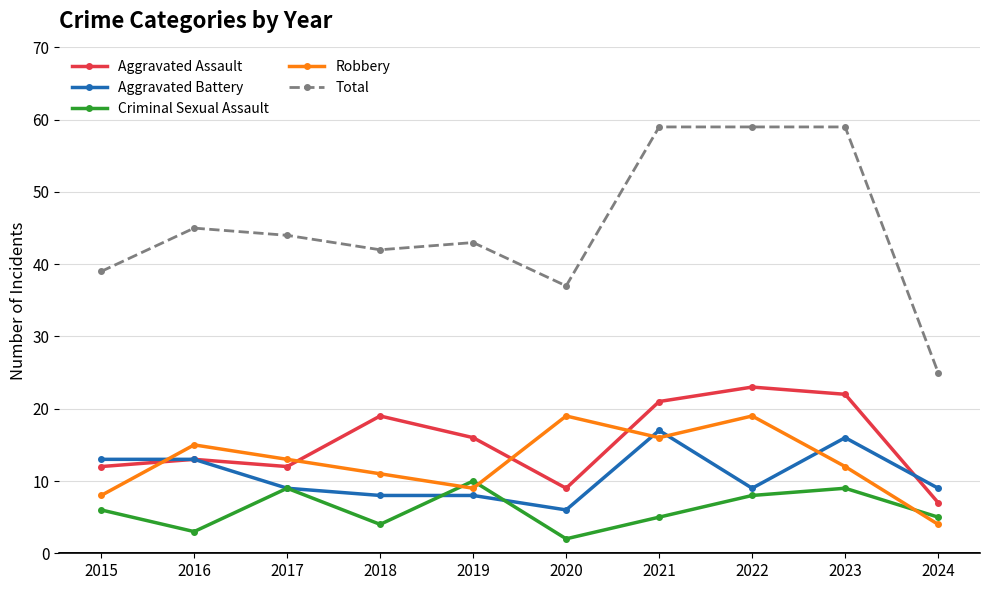

The value of Robbery at 2020 is 19. True or false?

True